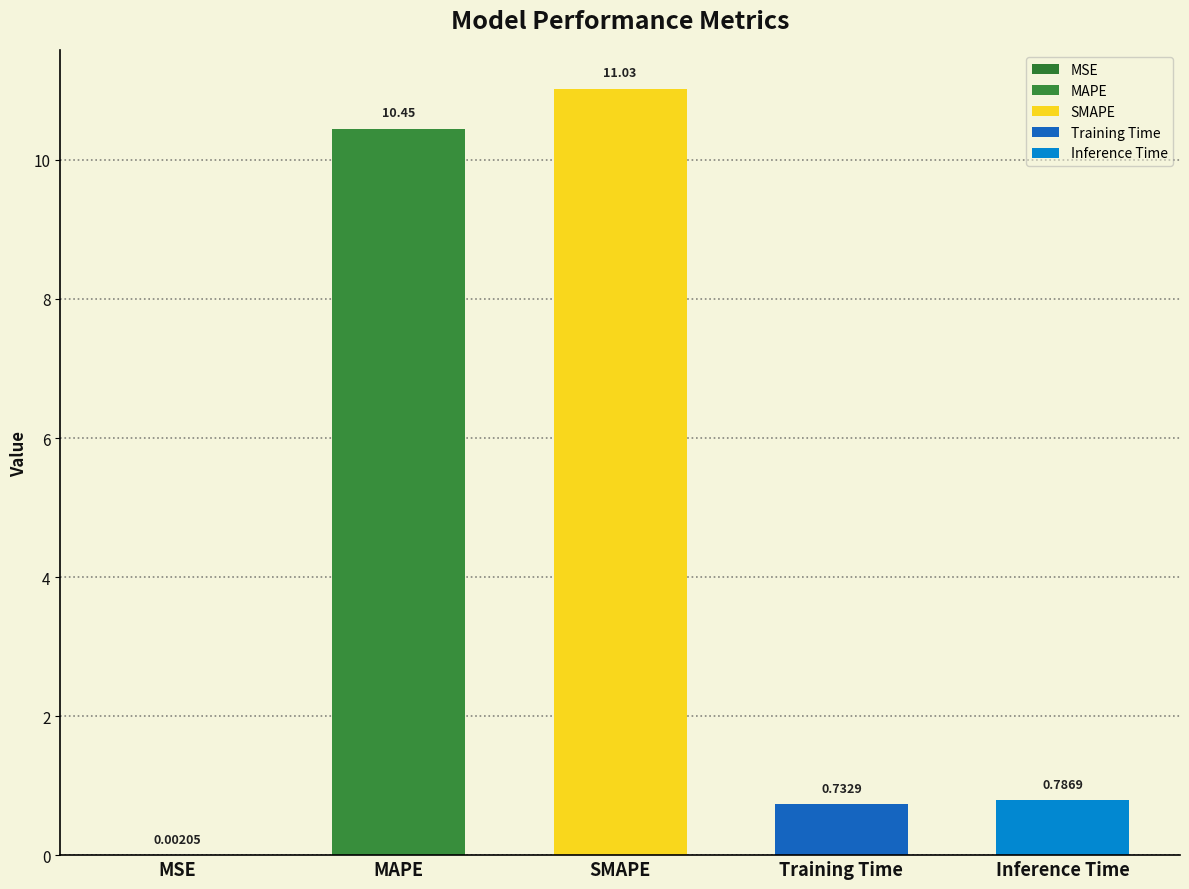

What is the maximum value shown in the chart?

11.0